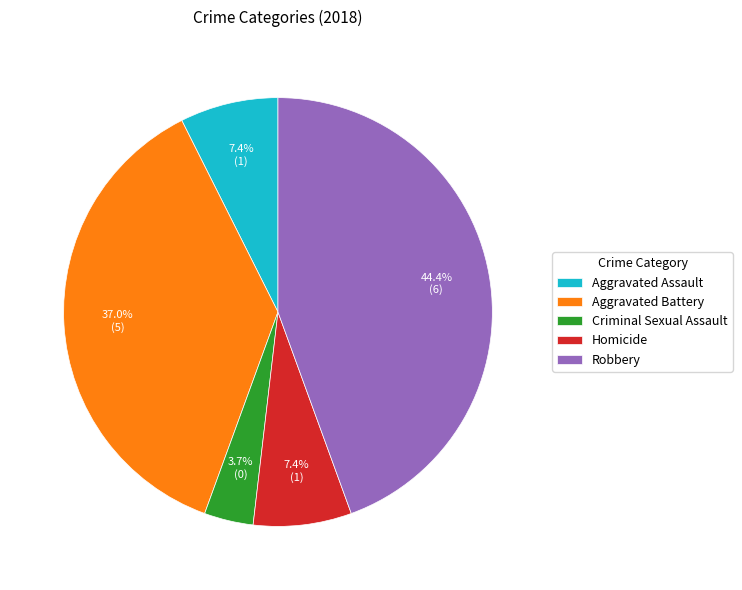

Is there any slice that represents more than half of the pie?

No